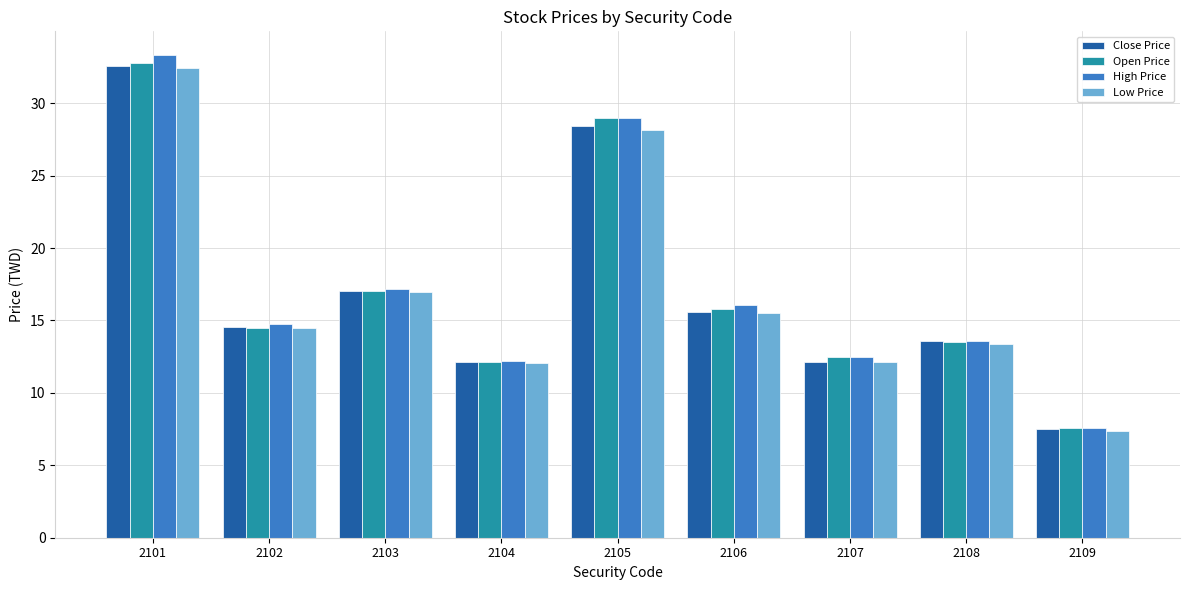

What is the difference between the maximum and minimum values in the Close Price series?

25.1